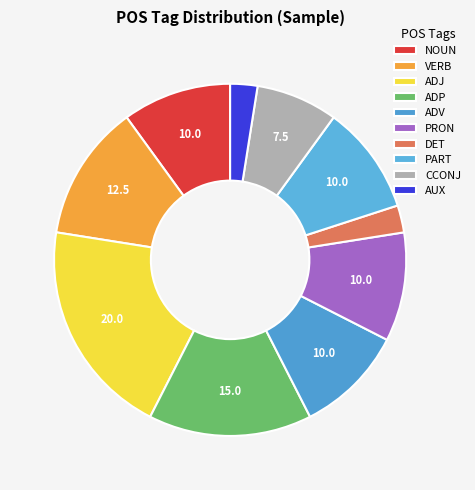

Does CCONJ account for over 50% of the chart?

No